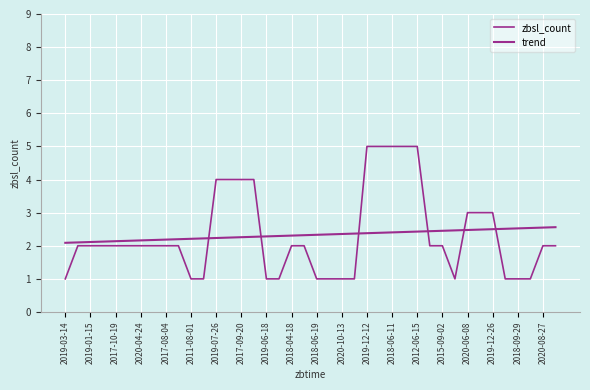

At how many categories does at least one series exceed 4?

5